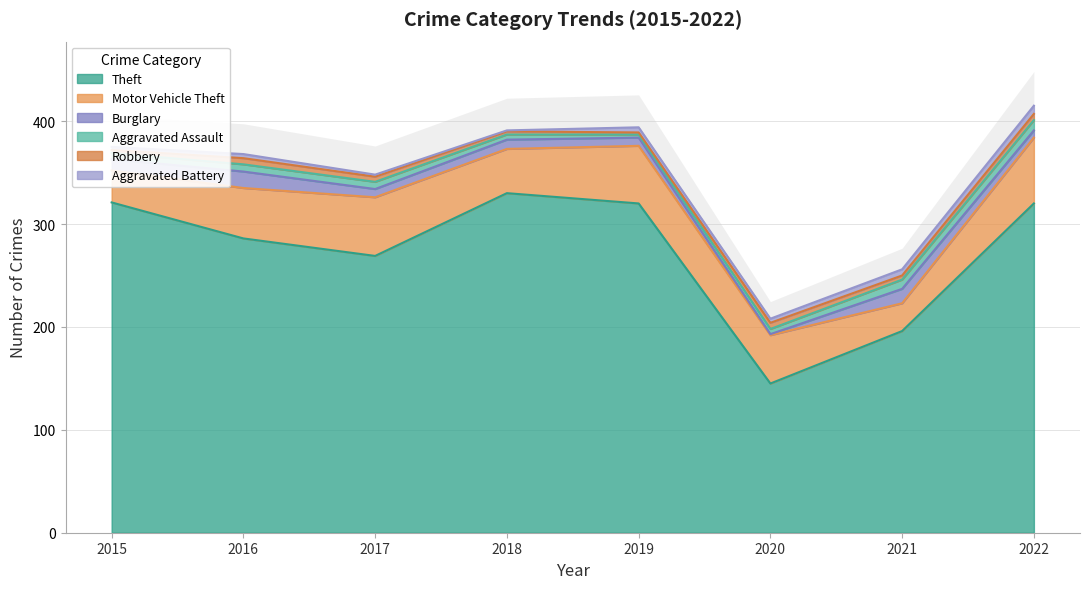

Between 2016 and 2017, which is larger?

2016